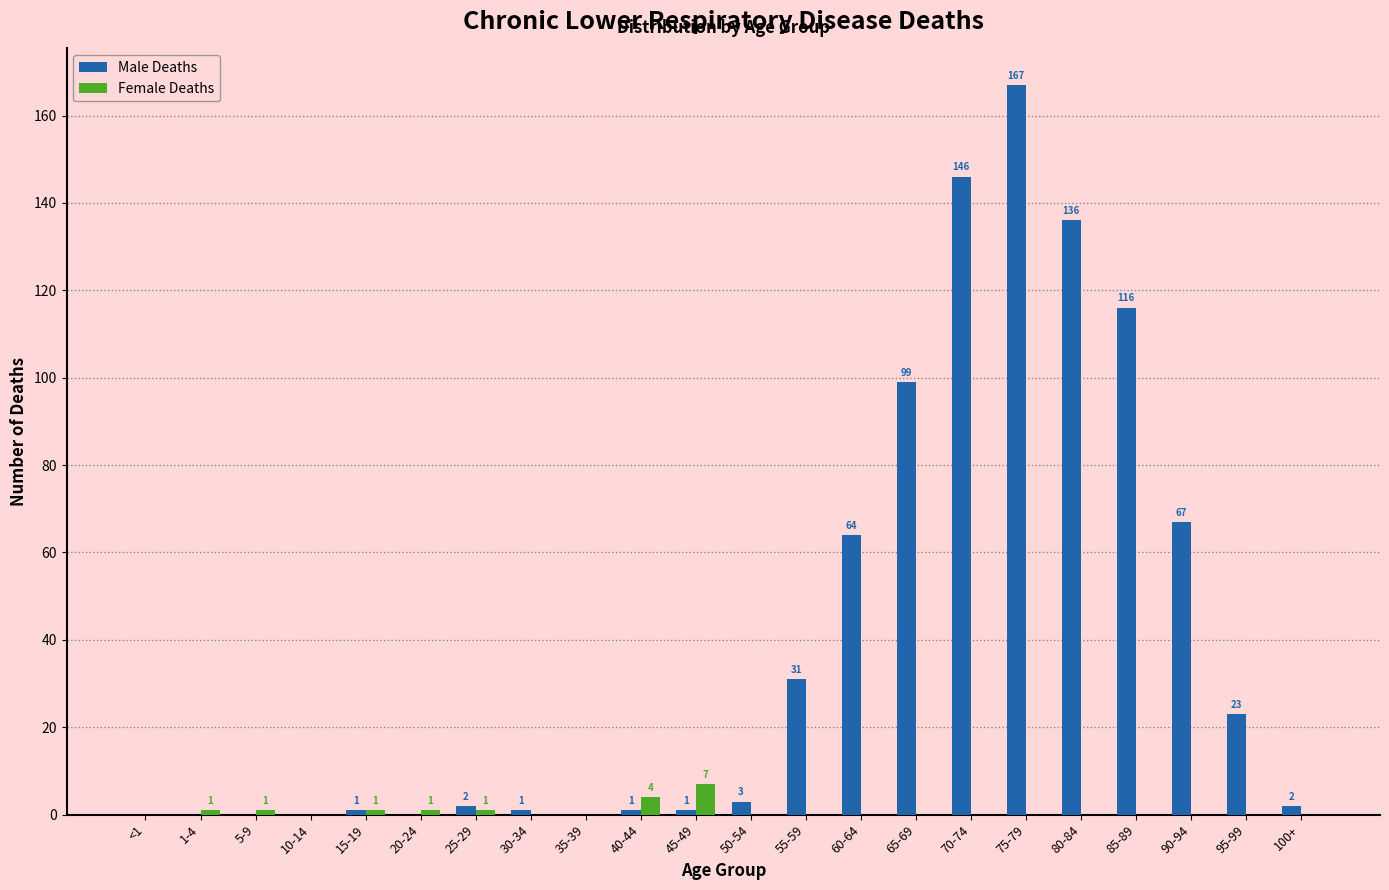

Reading left to right, what are all the values shown in this chart?

Male Deaths: <1=0	1-4=0	5-9=0	10-14=0	15-19=1	20-24=0	25-29=2	30-34=1	35-39=0	40-44=1	45-49=1	50-54=3	55-59=31	60-64=64	65-69=99	70-74=146	75-79=167	80-84=136	85-89=116	90-94=67	95-99=23	100+=2
Female Deaths: <1=0	1-4=1	5-9=1	10-14=0	15-19=1	20-24=1	25-29=1	30-34=0	35-39=0	40-44=4	45-49=7	50-54=0	55-59=0	60-64=0	65-69=0	70-74=0	75-79=0	80-84=0	85-89=0	90-94=0	95-99=0	100+=0